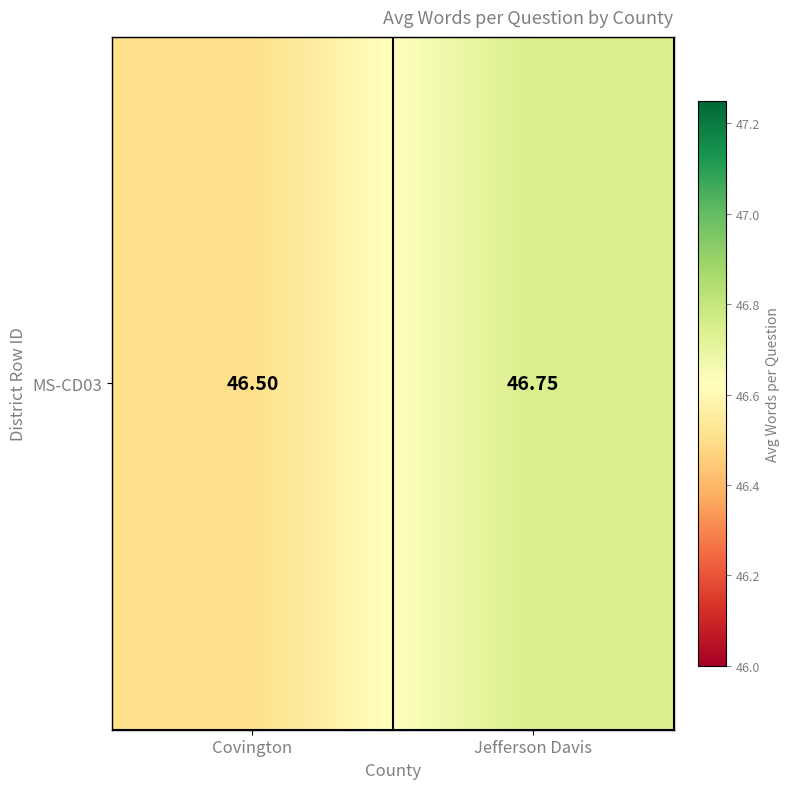

Reading right to left, what are all the values shown in this chart?

46.8	46.5